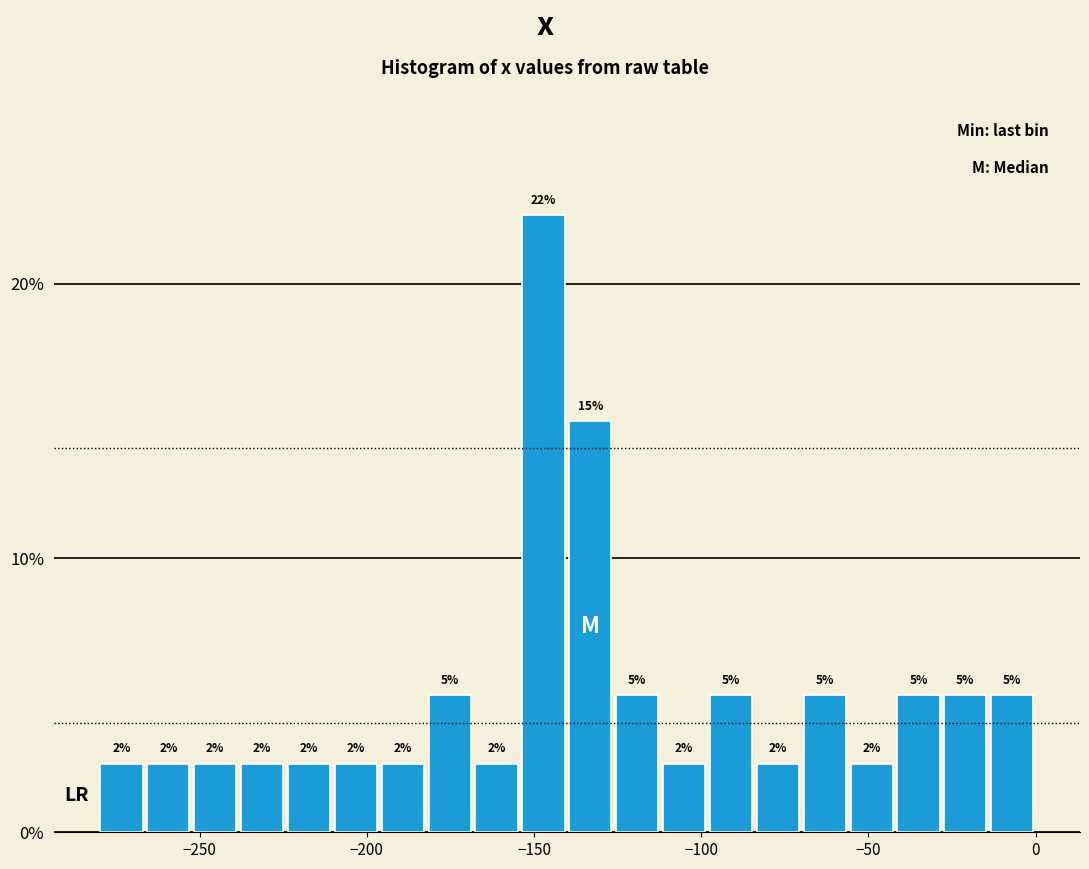

Read against the x-axis, roughly where is the centre of the tallest bar?

-145